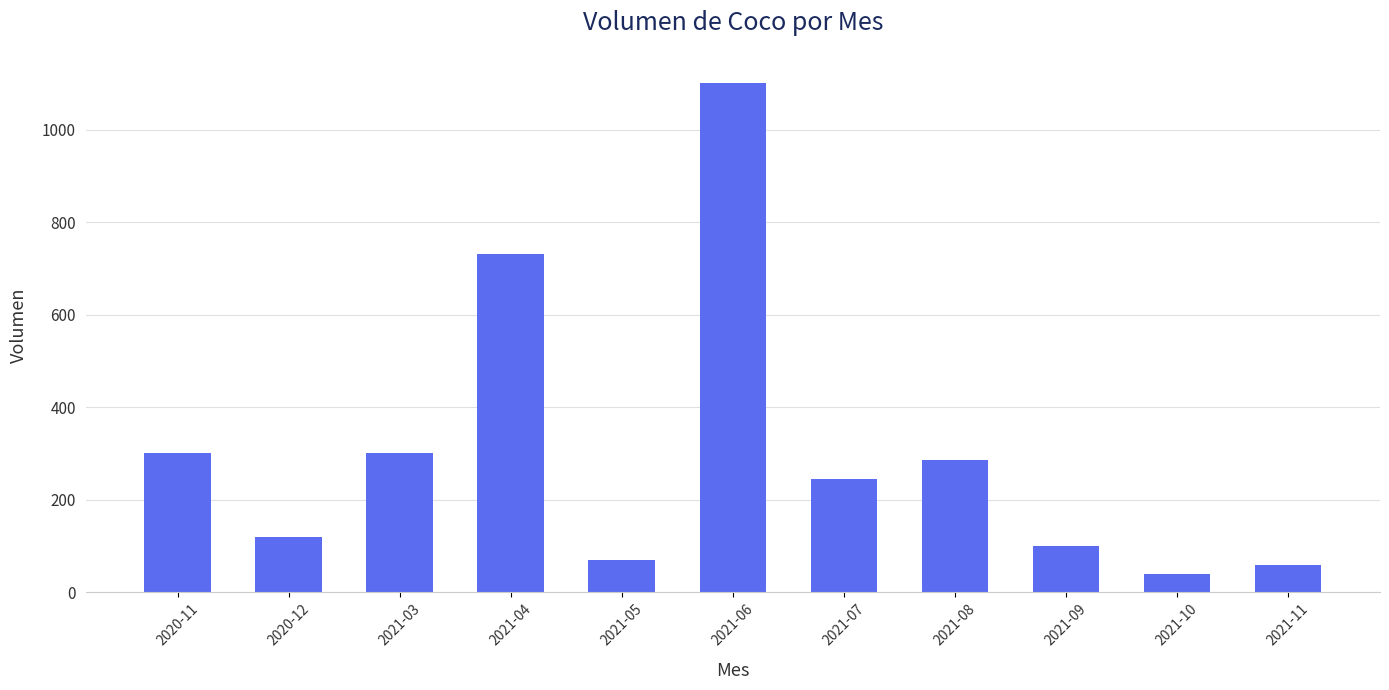

What is the value of the 6th bar from the left?

1100